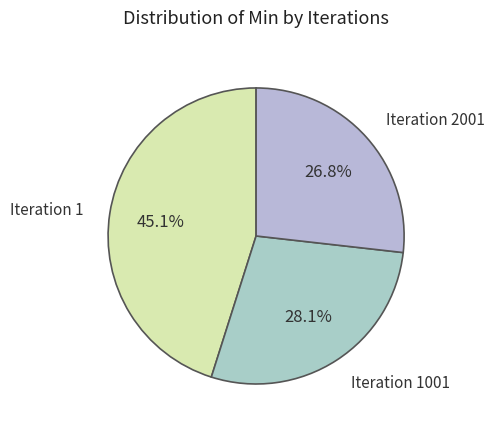

Is there any slice that represents more than half of the pie?

No